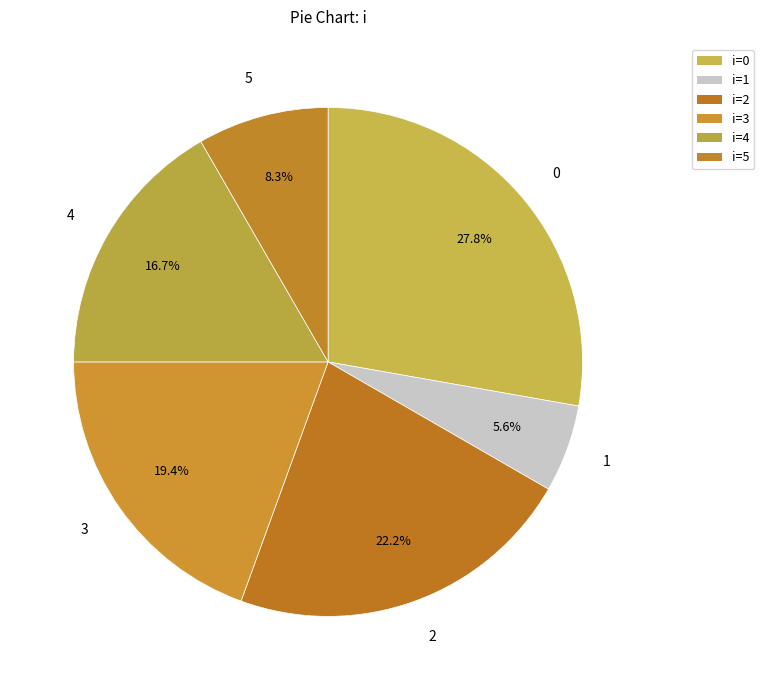

How many slices are in this pie chart?

6